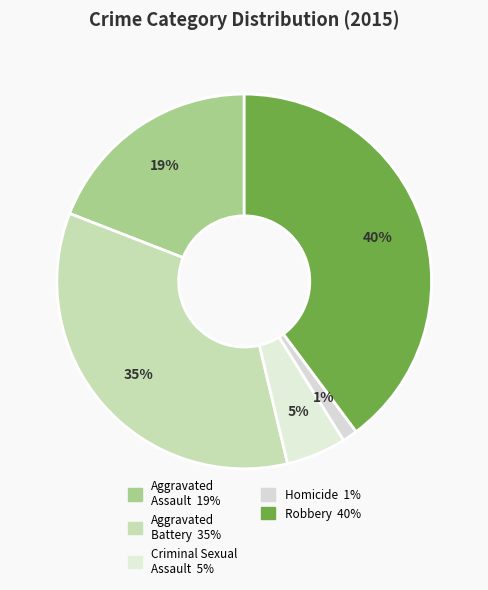

Does Aggravated Assault represent more than half of the total?

No